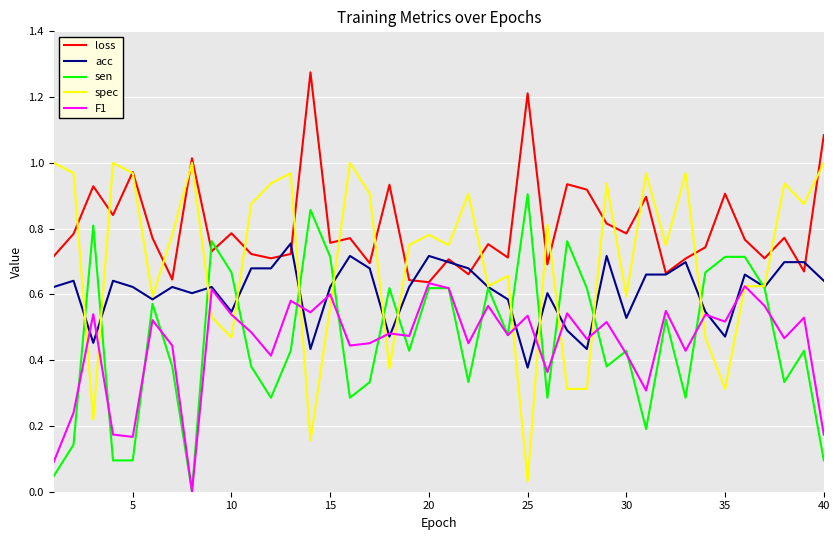

Which series has the largest total across all categories?

loss